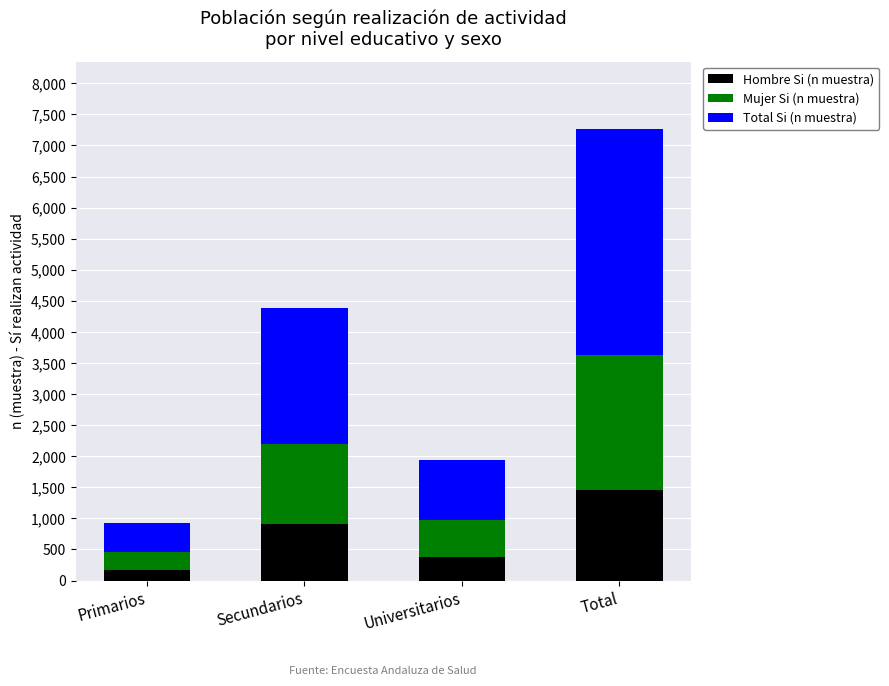

What is the value of the Hombre Si (n muestra) bar at the 1st from the left?

173